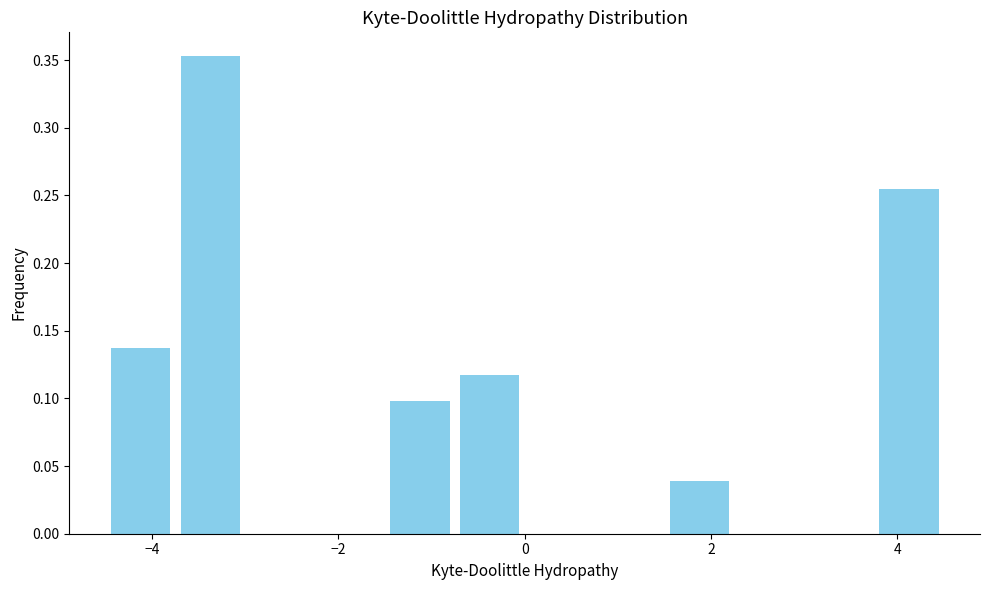

Read against the x-axis, roughly where is the centre of the tallest bar?

-3.4